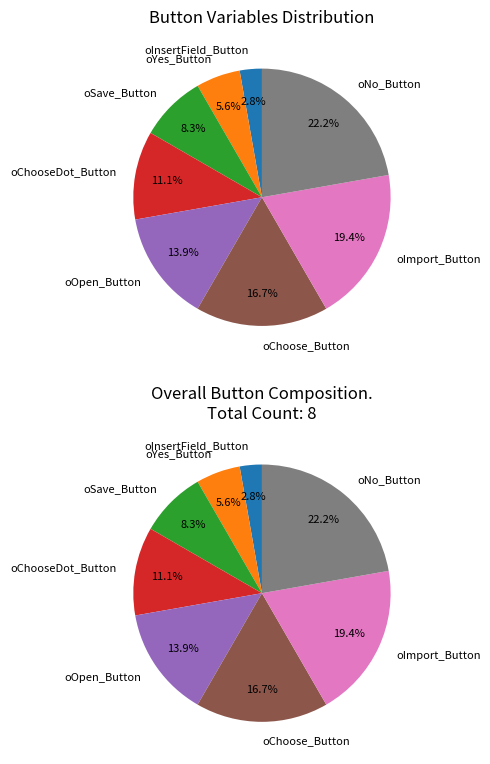

What percentage is the oInsertField_Button slice, to the nearest percent?

3%